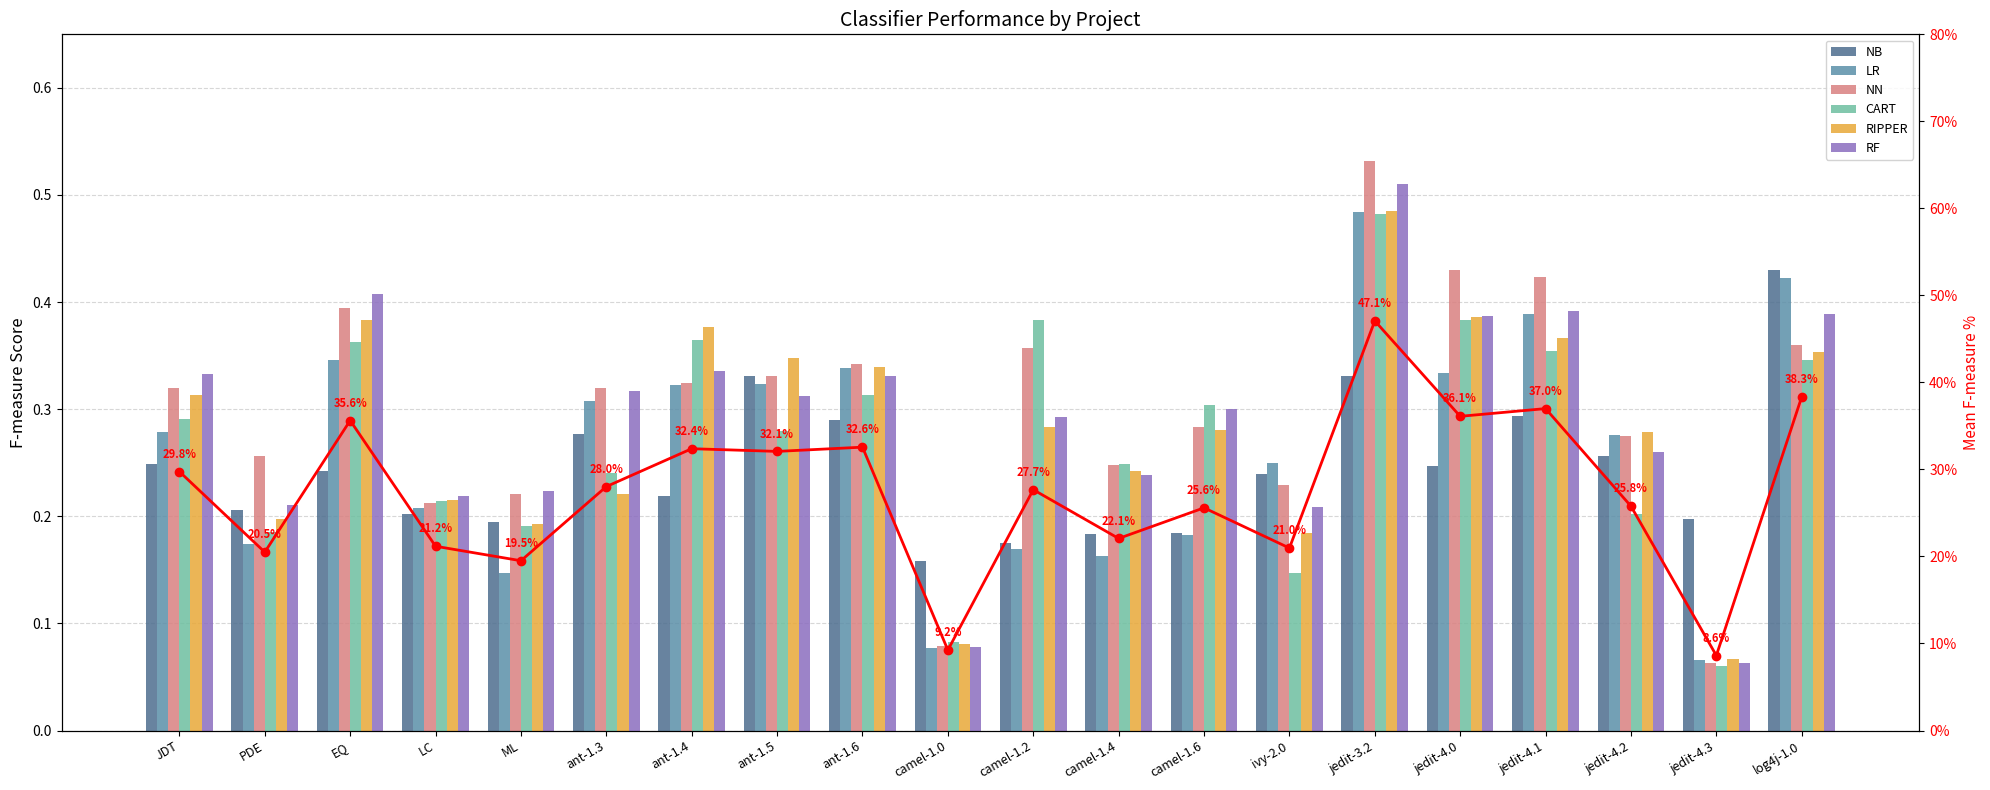

What is the difference between the RIPPER values at ivy-2.0 and JDT?

0.1